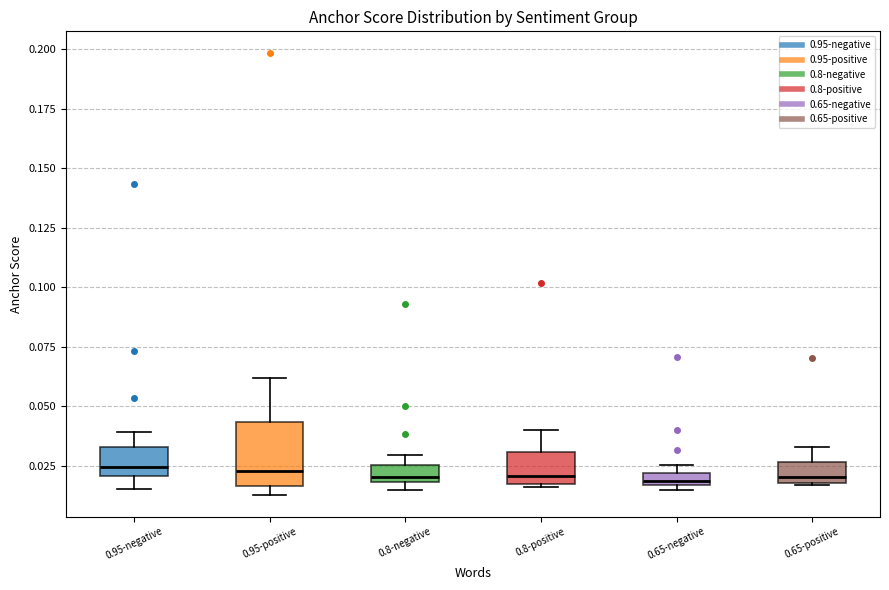

Which box is the tallest, from its lower edge to its upper edge?

0.95-positive